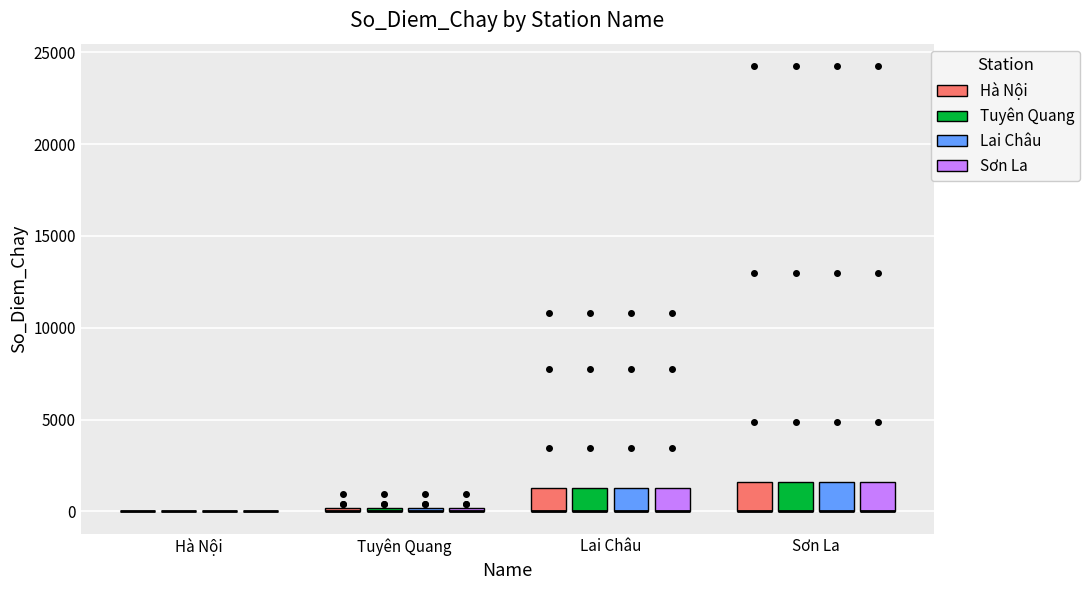

Reading left to right, read every box against the y-axis: the position of its median line, the range the box covers, and the ends of its whiskers. The values are not printed on the chart, so give them approximately, as read against the axis.

Hà Nội (Hà Nội): box collapsed to a line at 0, whiskers 0 to 0
Hà Nội (Tuyên Quang): box collapsed to a line at 0, whiskers 0 to 0
Hà Nội (Lai Châu): box collapsed to a line at 0, whiskers 0 to 0
Hà Nội (Sơn La): box collapsed to a line at 0, whiskers 0 to 0
Tuyên Quang (Hà Nội): box collapsed to a line at 0, whiskers 0 to 0
Tuyên Quang (Tuyên Quang): box collapsed to a line at 0, whiskers 0 to 0
Tuyên Quang (Lai Châu): box collapsed to a line at 0, whiskers 0 to 0
Tuyên Quang (Sơn La): box collapsed to a line at 0, whiskers 0 to 0
Lai Châu (Hà Nội): median 0 (drawn on the box's lower edge), box 0 to 1000, whiskers 0 to 1000
Lai Châu (Tuyên Quang): median 0 (drawn on the box's lower edge), box 0 to 1000, whiskers 0 to 1000
Lai Châu (Lai Châu): median 0 (drawn on the box's lower edge), box 0 to 1000, whiskers 0 to 1000
Lai Châu (Sơn La): median 0 (drawn on the box's lower edge), box 0 to 1000, whiskers 0 to 1000
Sơn La (Hà Nội): median 0 (drawn on the box's lower edge), box 0 to 1500, whiskers 0 to 1500
Sơn La (Tuyên Quang): median 0 (drawn on the box's lower edge), box 0 to 1500, whiskers 0 to 1500
Sơn La (Lai Châu): median 0 (drawn on the box's lower edge), box 0 to 1500, whiskers 0 to 1500
Sơn La (Sơn La): median 0 (drawn on the box's lower edge), box 0 to 1500, whiskers 0 to 1500